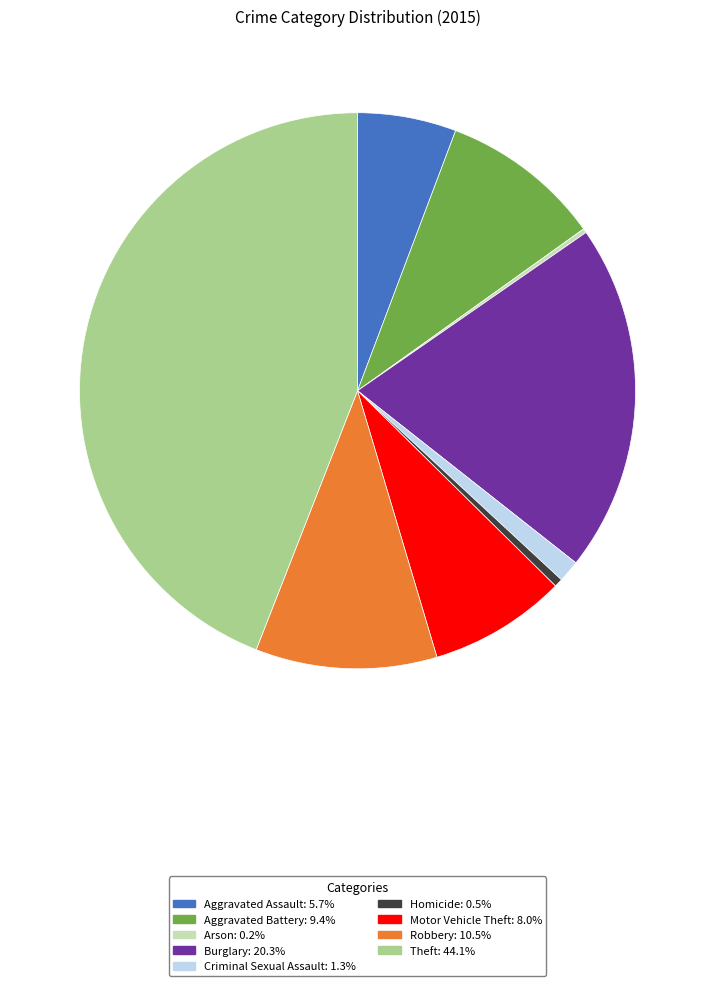

Is it true that Robbery is 11% of the pie?

True